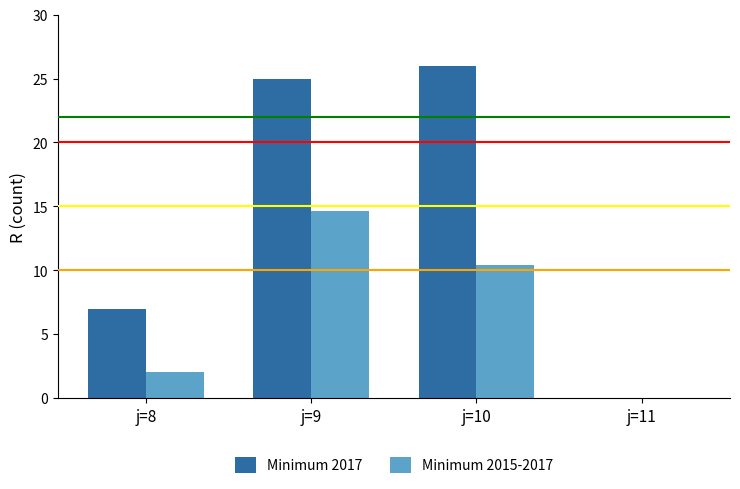

What is the greatest value displayed?

26.0